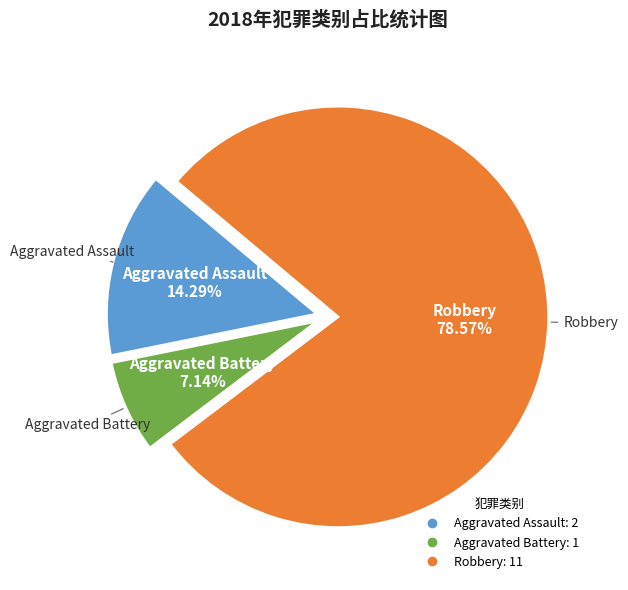

How many slices are in this pie chart?

3